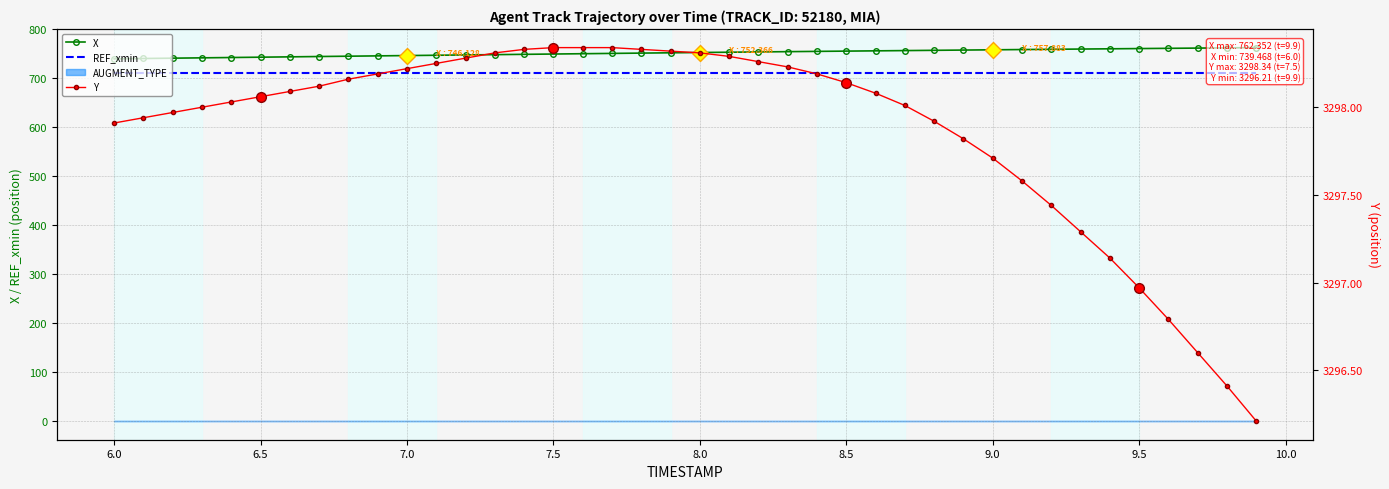

Reading left to right, extract all data points from this chart.

X: 739.5	740.1	740.8	741.5	742.1	742.8	743.5	744.2	744.8	745.5	746.1	746.8	747.4	748.0	748.6	749.3	749.9	750.5	751.2	751.8	752.4	753.0	753.5	754.1	754.7	755.2	755.8	756.3	756.8	757.4	757.9	758.4	758.9	759.4	759.9	760.4	760.9	761.4	761.9	762.4
REF_xmin: 710.2	710.2	710.2	710.2	710.2	710.2	710.2	710.2	710.2	710.2	710.2	710.2	710.2	710.2	710.2	710.2	710.2	710.2	710.2	710.2	710.2	710.2	710.2	710.2	710.2	710.2	710.2	710.2	710.2	710.2	710.2	710.2	710.2	710.2	710.2	710.2	710.2	710.2	710.2	710.2
Y: 3297.9	3297.9	3298.0	3298.0	3298.0	3298.1	3298.1	3298.1	3298.2	3298.2	3298.2	3298.2	3298.3	3298.3	3298.3	3298.3	3298.3	3298.3	3298.3	3298.3	3298.3	3298.3	3298.3	3298.2	3298.2	3298.1	3298.1	3298.0	3297.9	3297.8	3297.7	3297.6	3297.4	3297.3	3297.1	3297.0	3296.8	3296.6	3296.4	3296.2